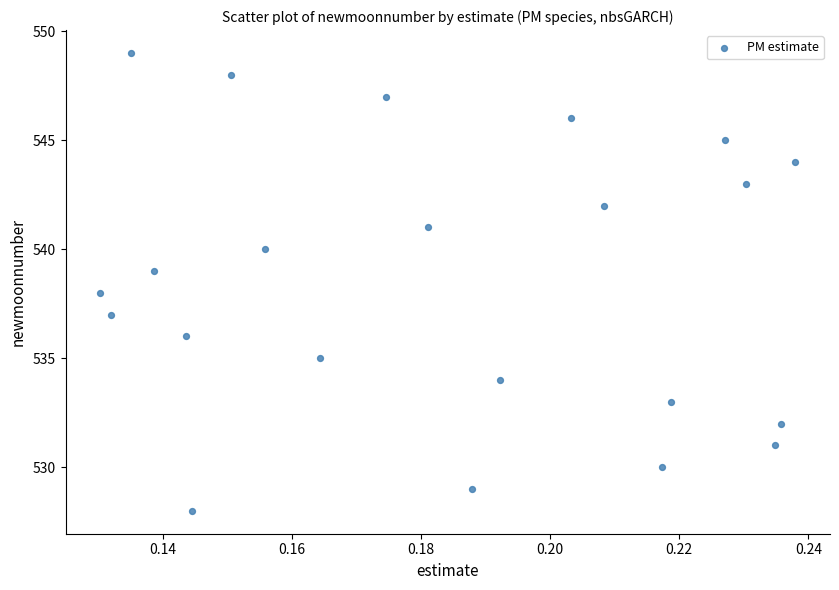

What is the range of Y values (max minus min)?

21